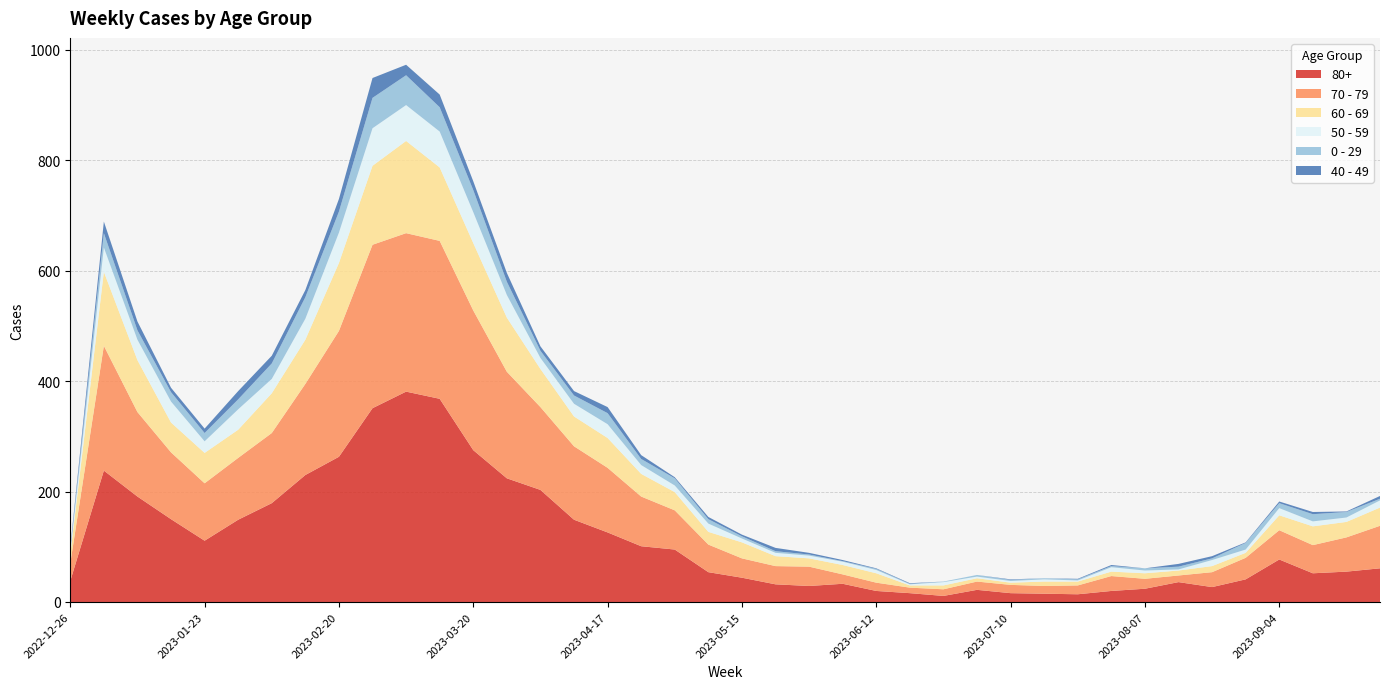

Reading left to right, what are all the values shown in this chart?

70 - 79: 32	226	153	121	104	112	127	165	228	296	287	286	253	193	150	133	117	90	71	50	35	33	35	17	15	10	12	15	15	14	16	27	18	12	27	39	53	51	62	77
80+: 38	238	191	150	111	149	179	230	263	351	381	368	275	224	203	149	126	101	95	54	44	32	29	33	20	16	11	22	16	15	14	20	24	36	27	41	77	52	55	61
60 - 69: 16	134	94	54	55	51	72	80	123	143	167	133	122	98	69	54	54	41	33	23	29	18	15	17	17	4	7	6	4	8	7	8	10	9	11	9	27	34	28	33
50 - 59: 5	44	37	38	21	37	26	38	55	68	65	65	56	41	20	23	25	16	12	15	7	6	5	6	6	2	6	3	3	4	2	8	5	2	11	6	13	9	8	13
0 - 29: 4	26	17	17	15	18	28	39	38	55	54	44	40	24	13	15	20	11	13	8	4	3	2	1	2	1	1	3	2	2	2	2	4	5	3	12	9	13	10	3
40 - 49: 4	21	16	8	8	15	14	13	23	36	19	23	16	16	8	8	11	7	2	4	3	6	3	2	1	1	0	0	1	0	1	2	0	5	4	1	3	4	1	5